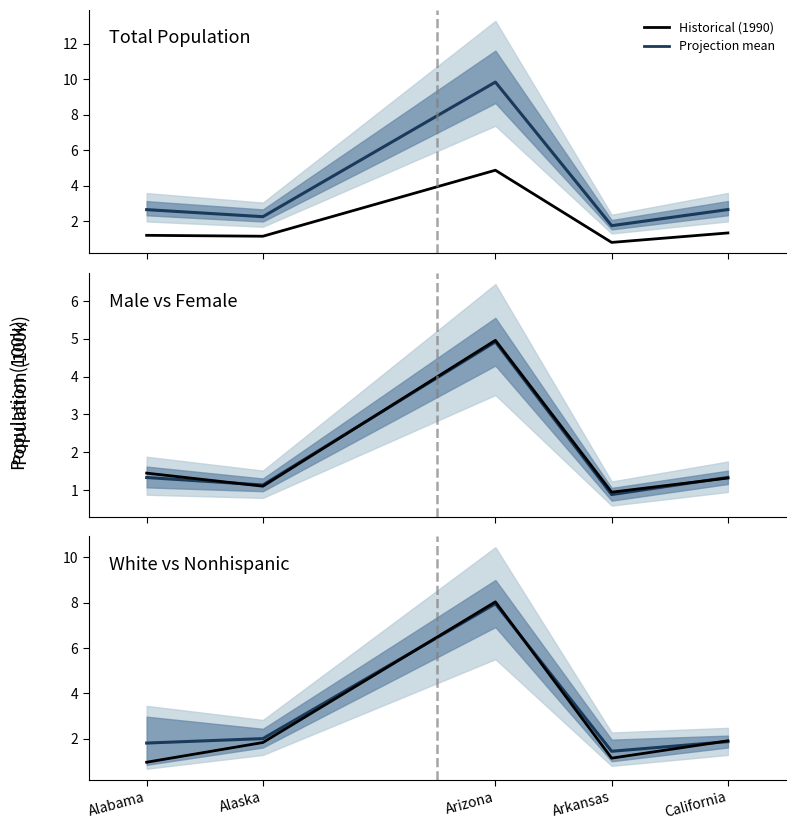

The Pop_Male (historical) series shows 7.7 at Arizona. True or false?

False